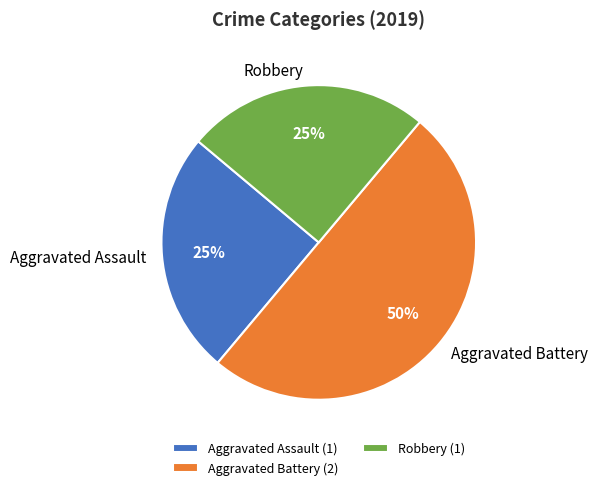

How many segments does this pie chart have?

3